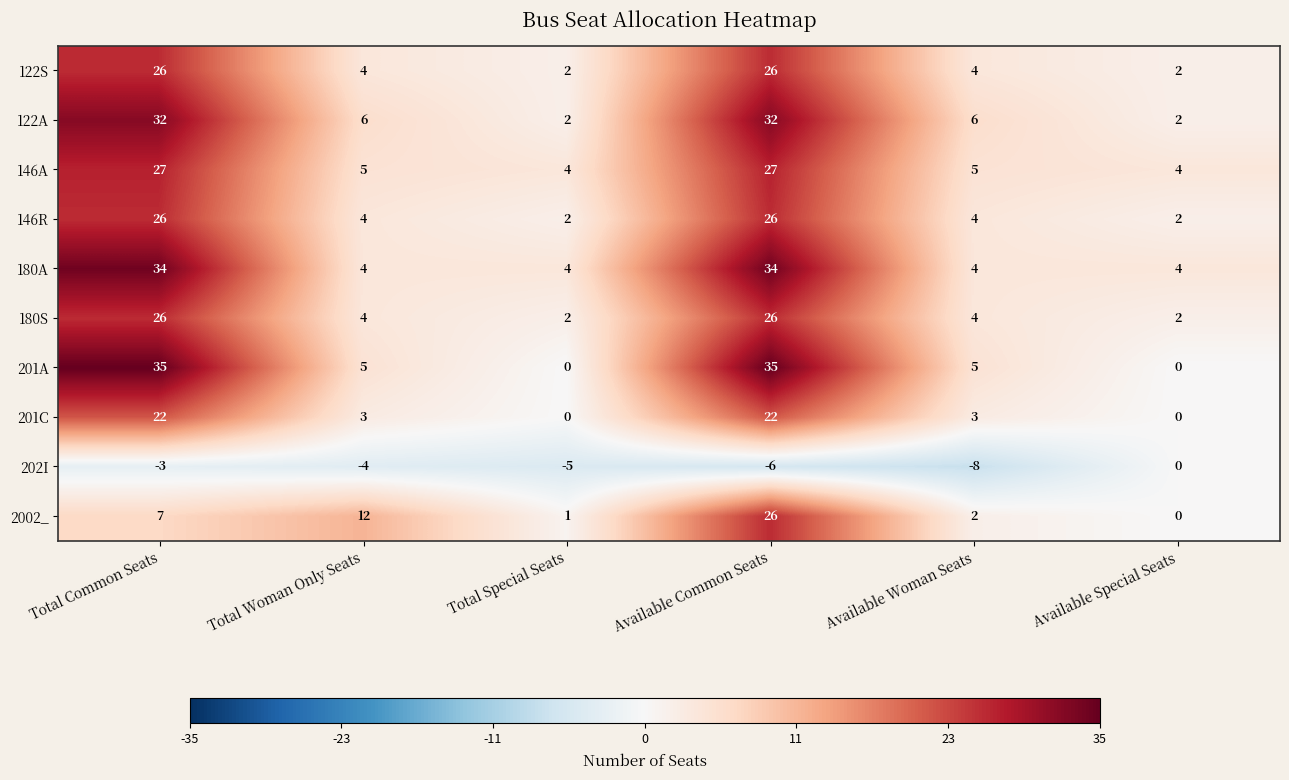

True or false: 180A has a value of 34 at Available Common Seats.

True